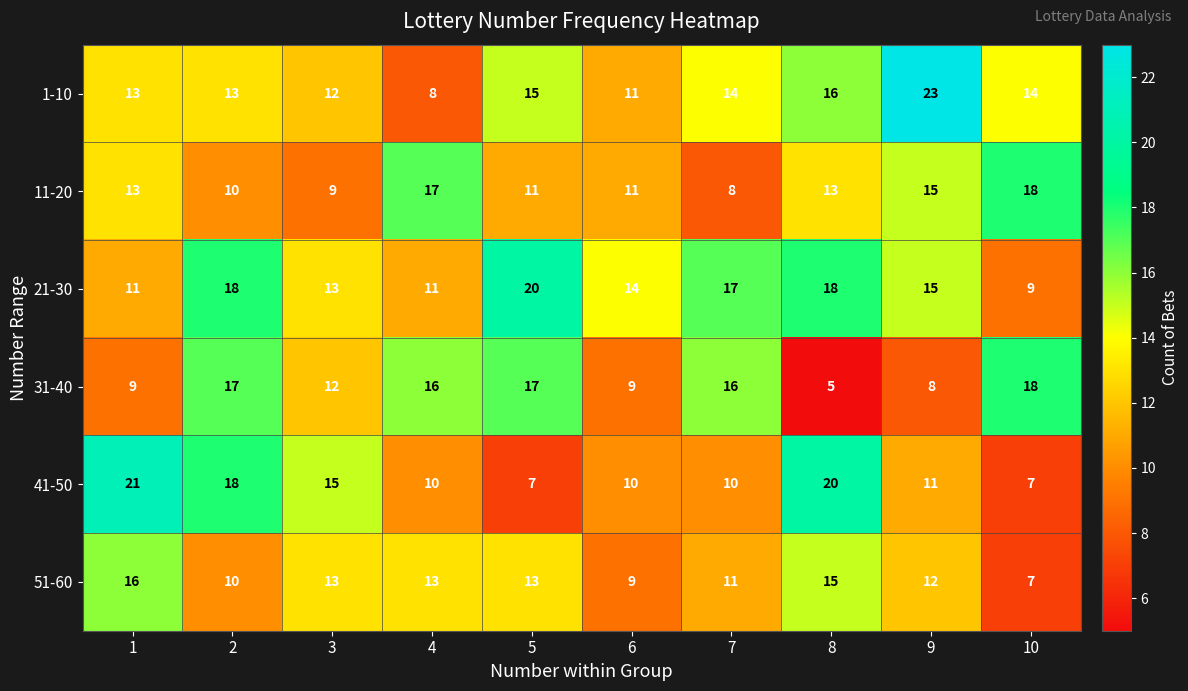

What is the greatest value displayed?

23